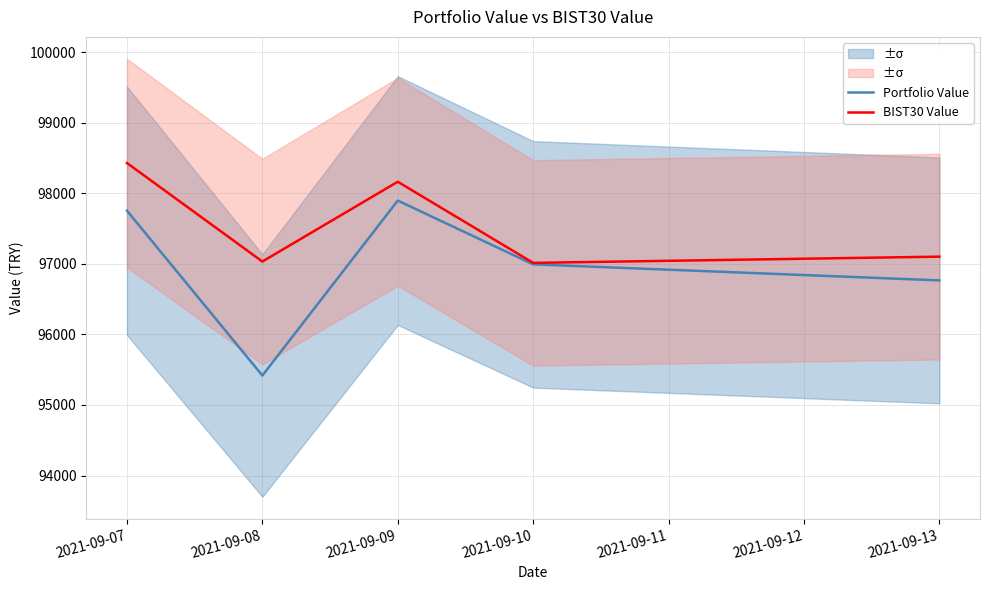

Which category has the lowest value across all series?

2021-09-08